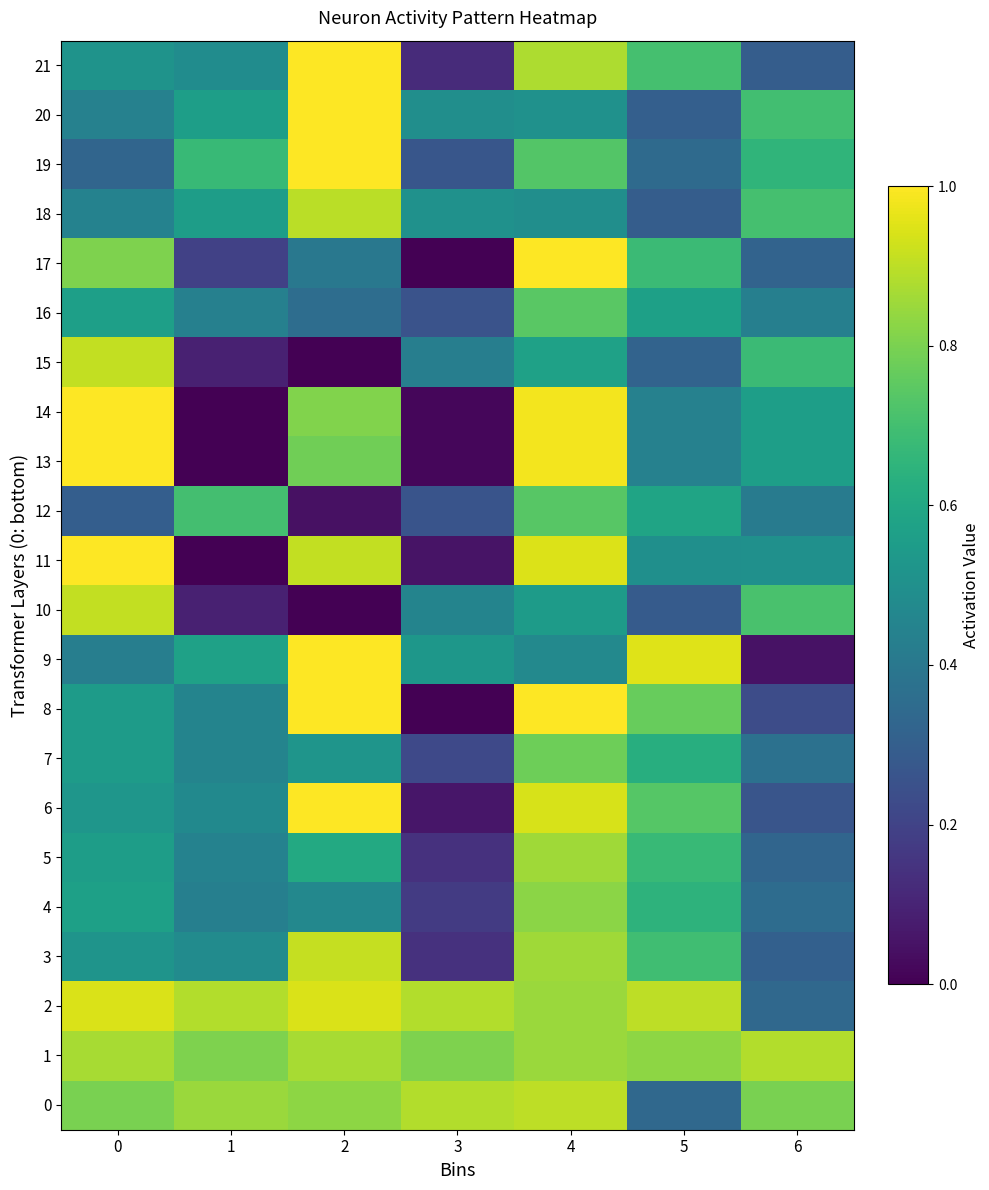

How many distinct data groups are displayed?

22